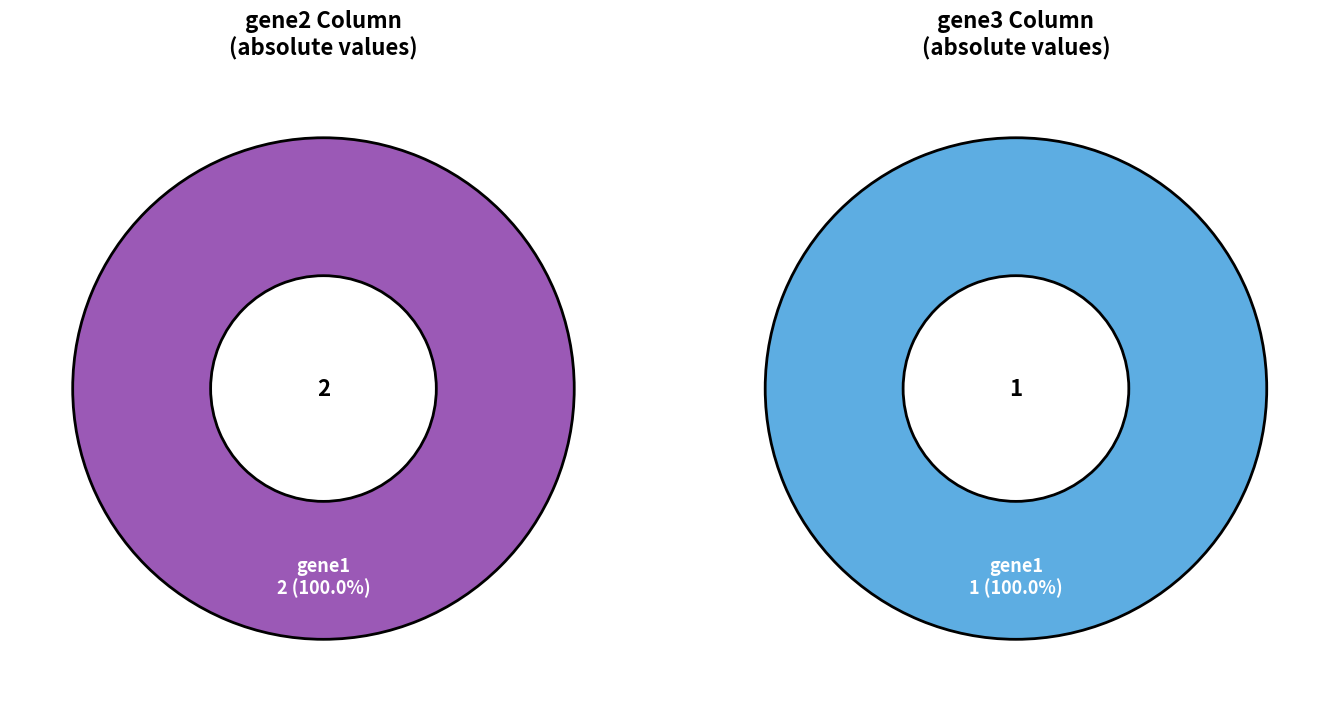

Which series changed the most between gene2 and gene3?

gene1